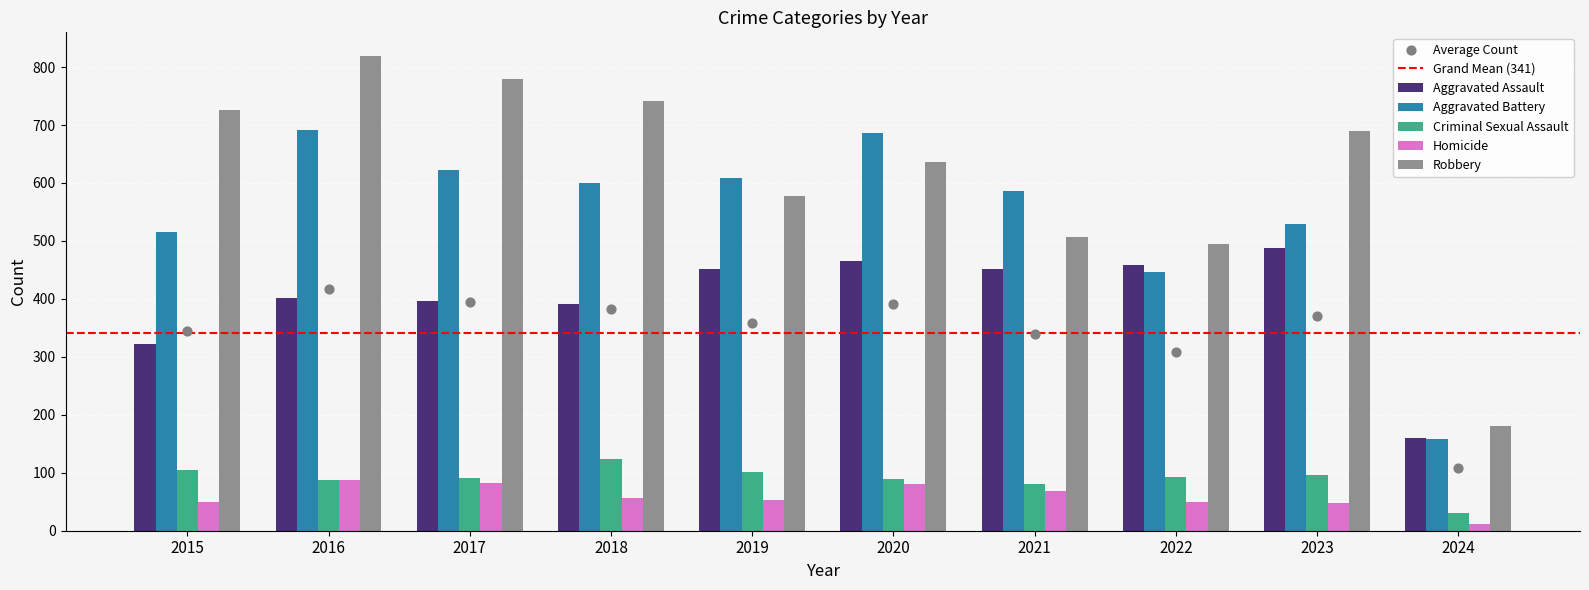

What is the total value across all series at 2021?

1695